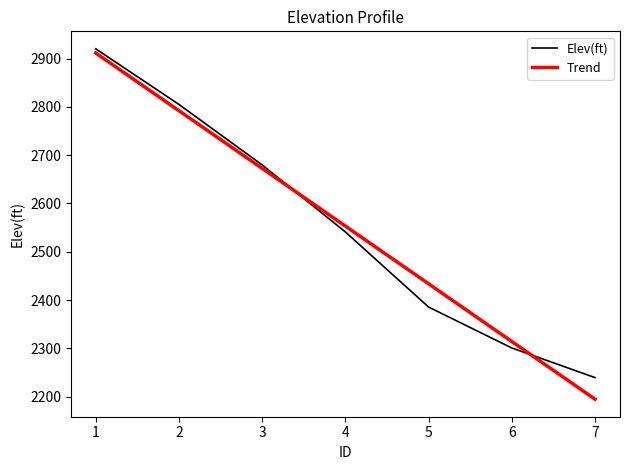

Between 2 and 4, which series saw the biggest shift?

Elev(ft)